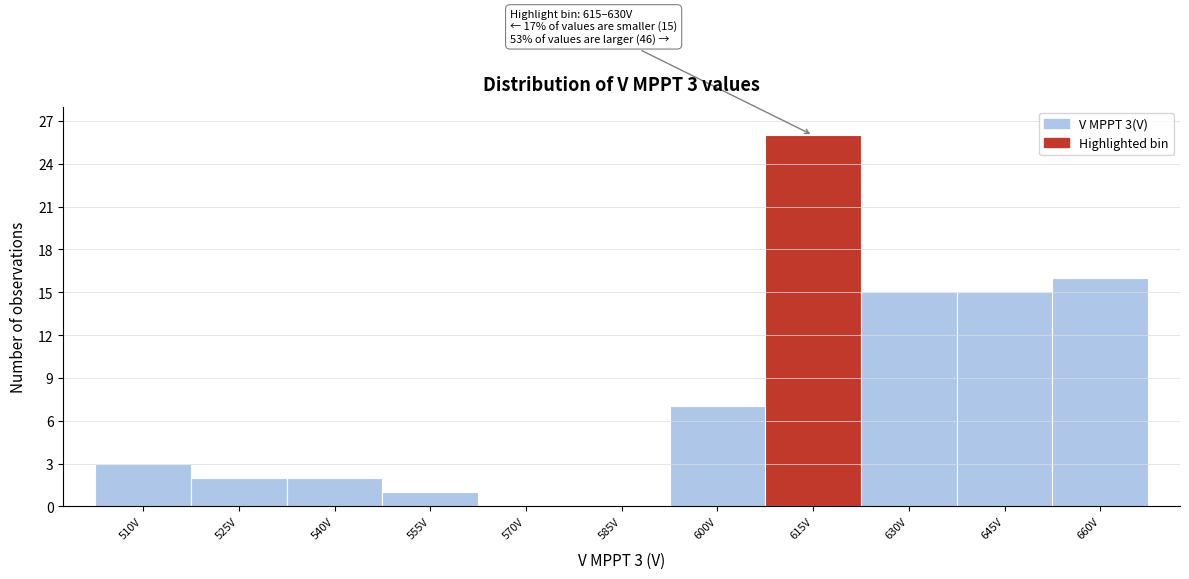

Reading left to right, extract all data points from this chart.

510V=3	525V=2	540V=2	555V=1	570V=0	585V=0	600V=7	615V=26	630V=15	645V=15	660V=16